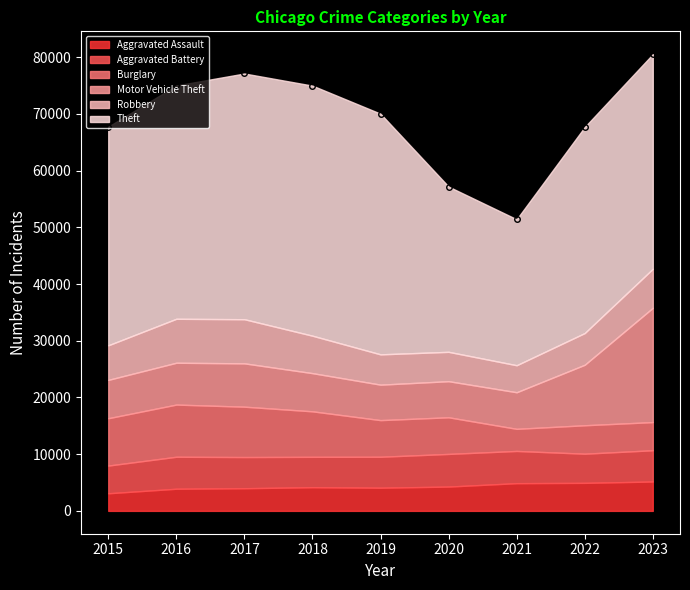

True or false: Robbery has a value of 7751 at 2016.

True